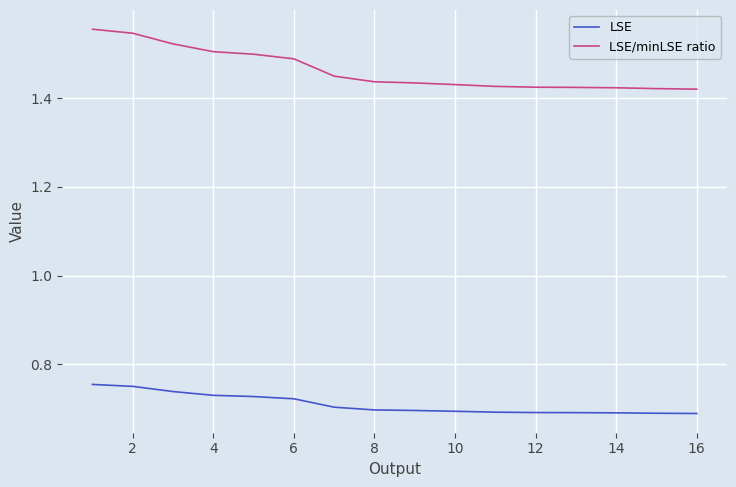

True or false: LSE/minLSE ratio and LSE cross at least once.

False